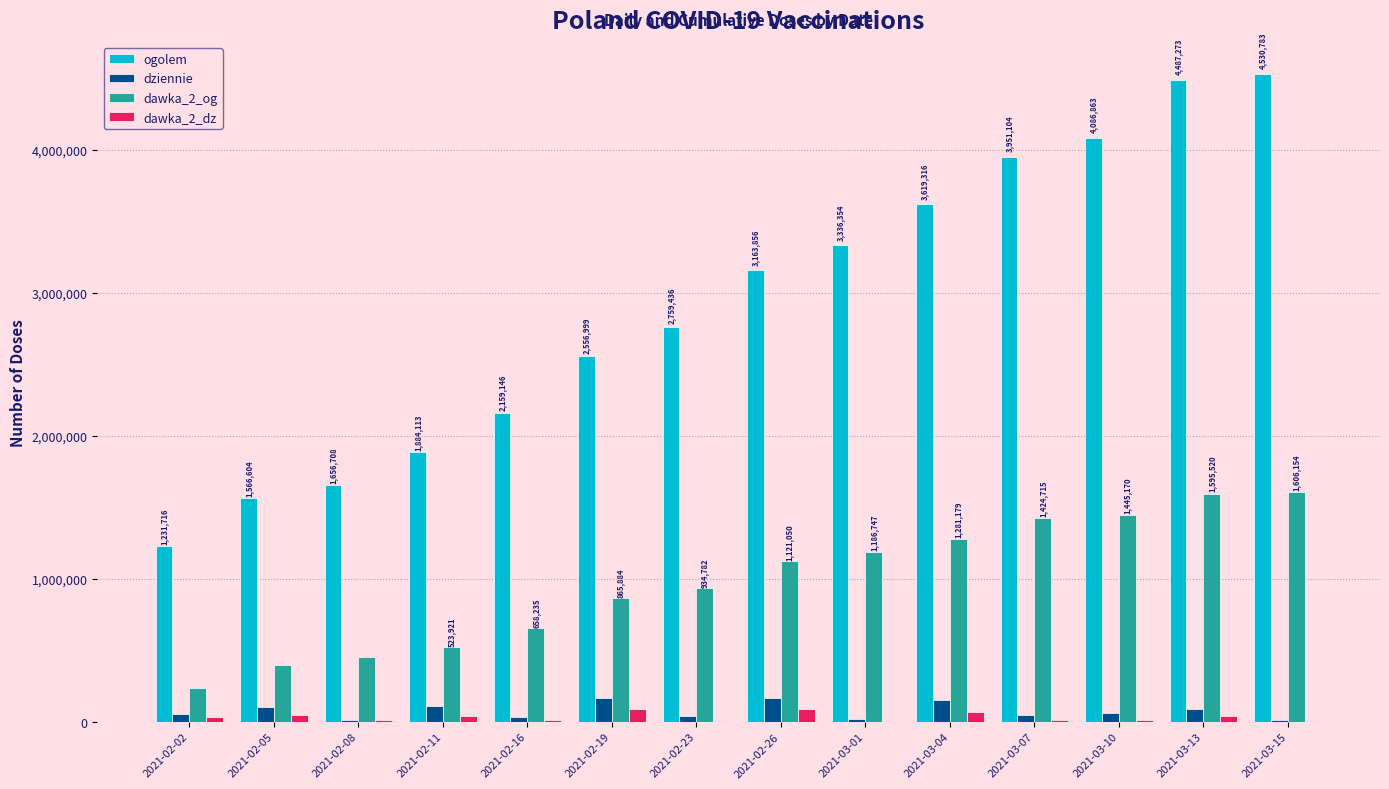

What is the maximum value for dawka_2_dz?

89269